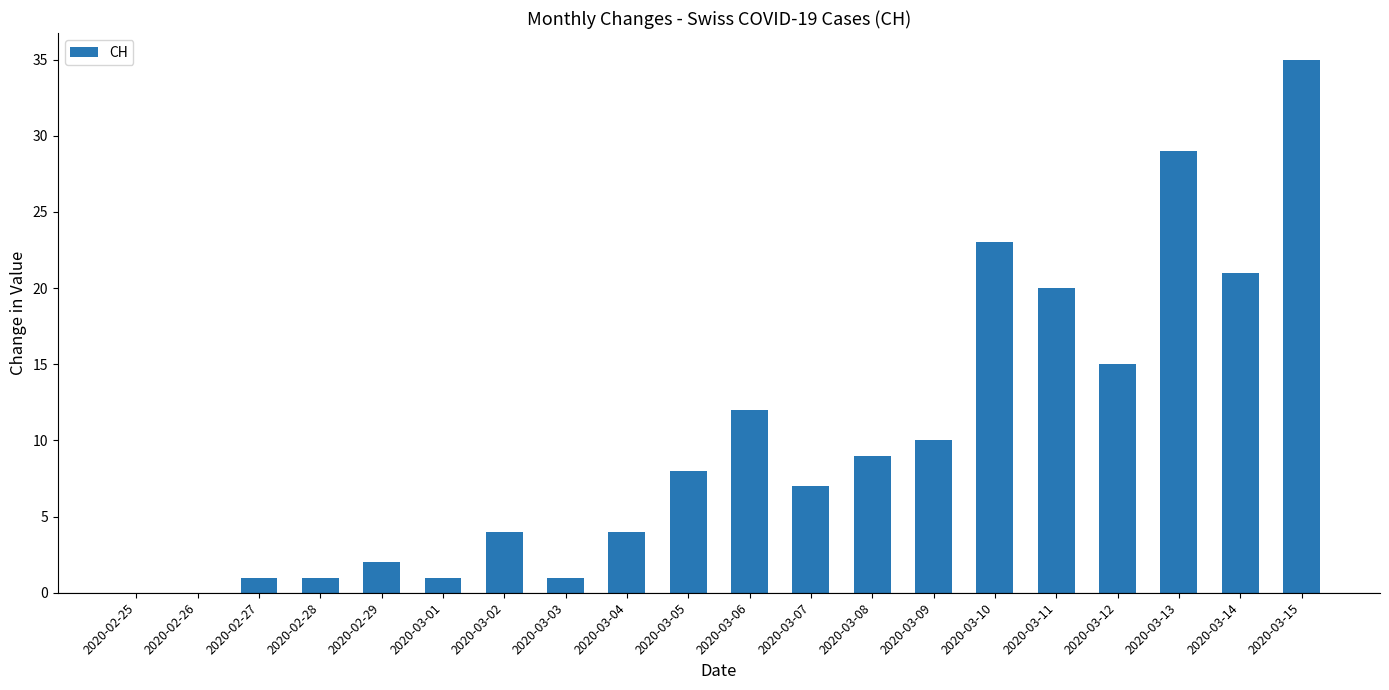

Which has a higher value, 2020-03-04 or 2020-03-12?

2020-03-12